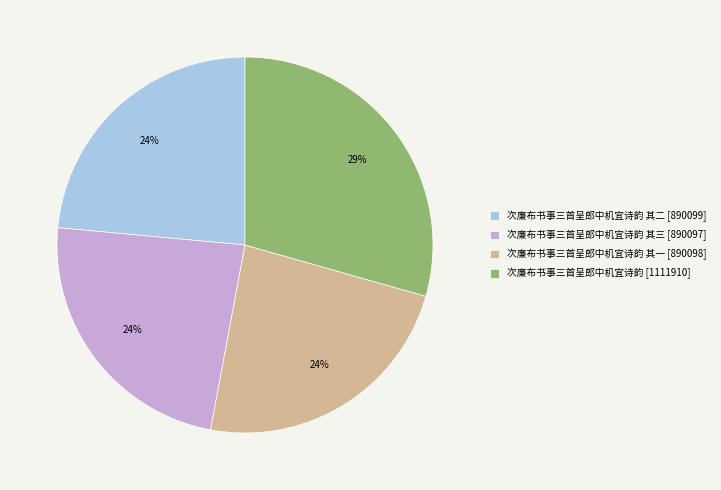

Is the sum of 次廉布书事三首呈郎中机宜诗韵 其二 [890099] and 次廉布书事三首呈郎中机宜诗韵 其一 [890098] greater than half?

No